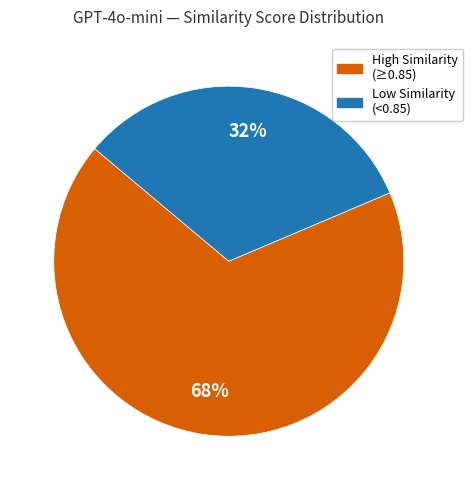

How many slices are in this pie chart?

2